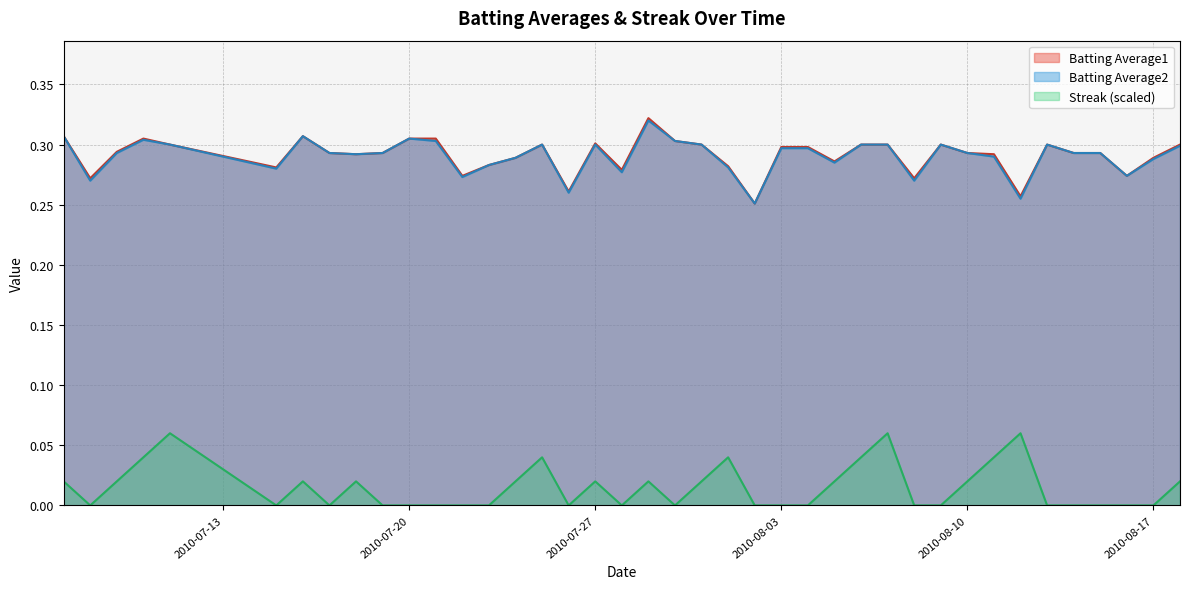

In Streak, how many points are higher than both neighbors (excluding endpoints)?

9